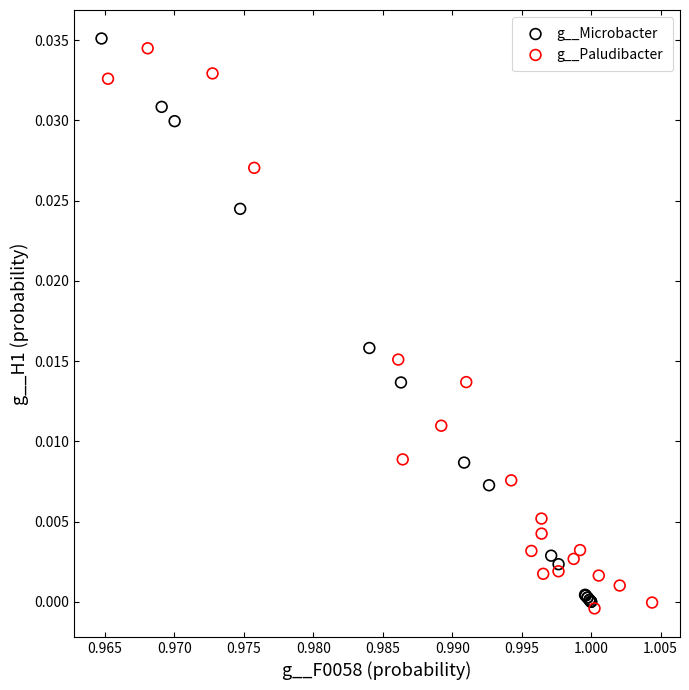

Which series reaches the minimum Y coordinate?

g__Paludibacter